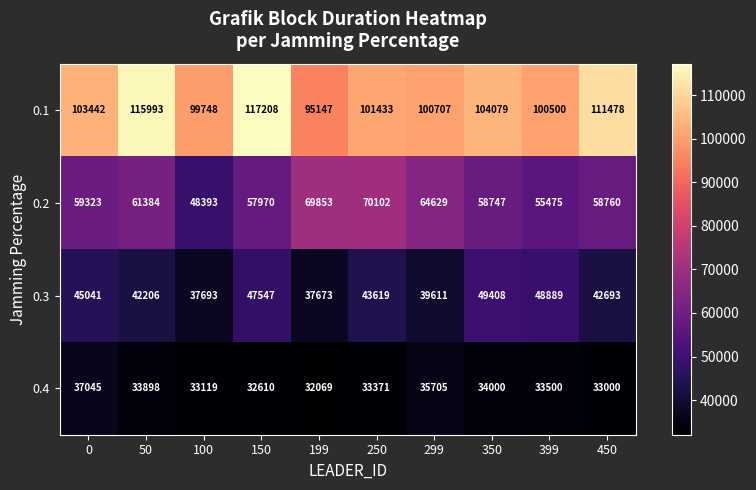

What is the greatest value displayed?

117208